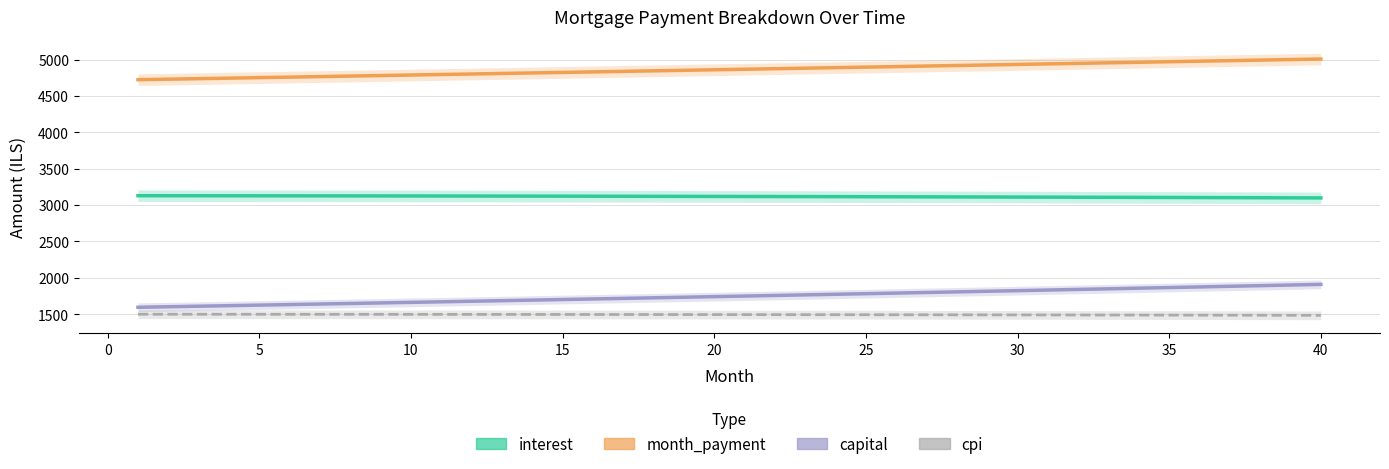

True or false: cpi and interest cross at least once.

False